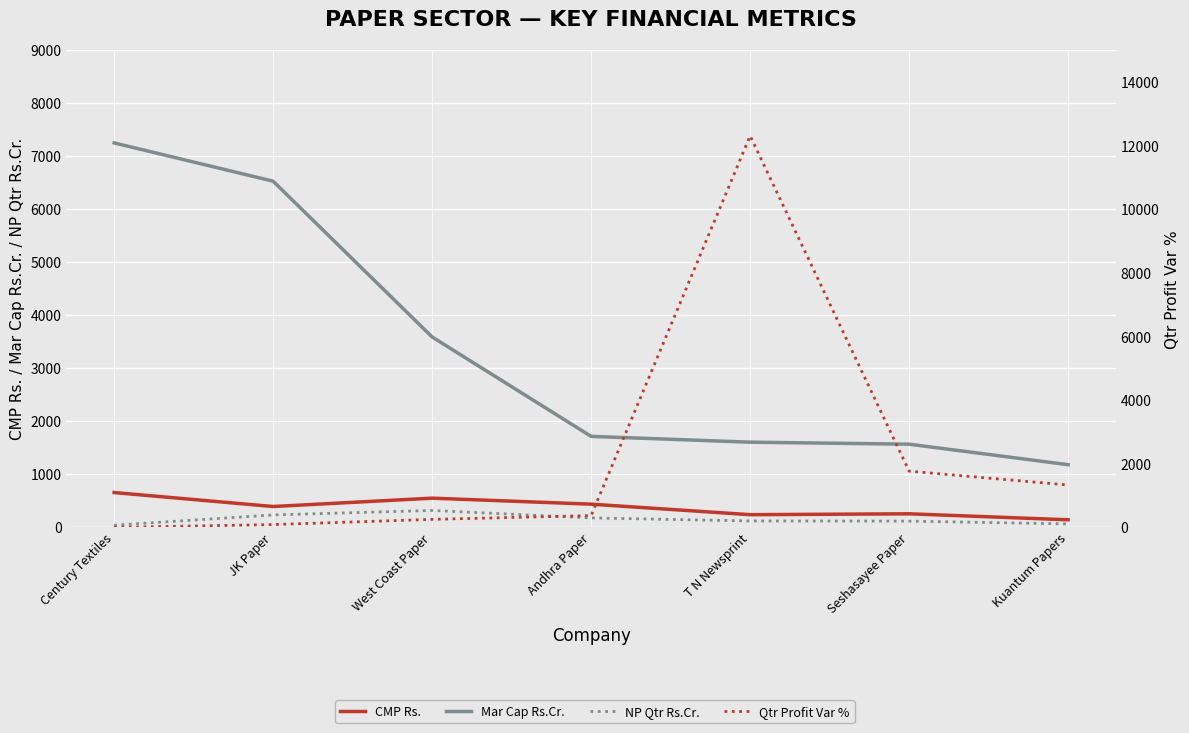

Where does the CMP Rs. series first go above 385?

Century Textiles